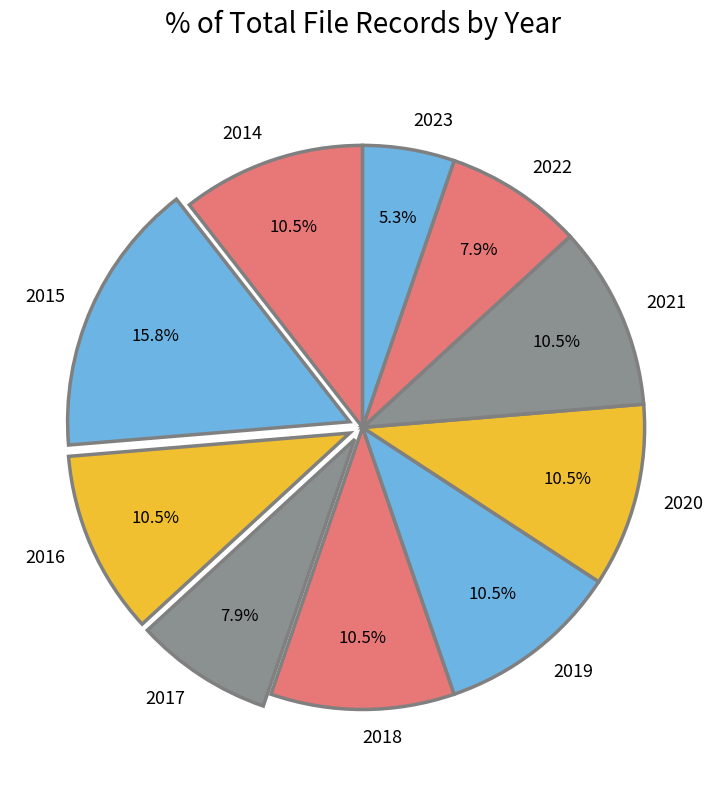

Count the number of slices in the pie.

10